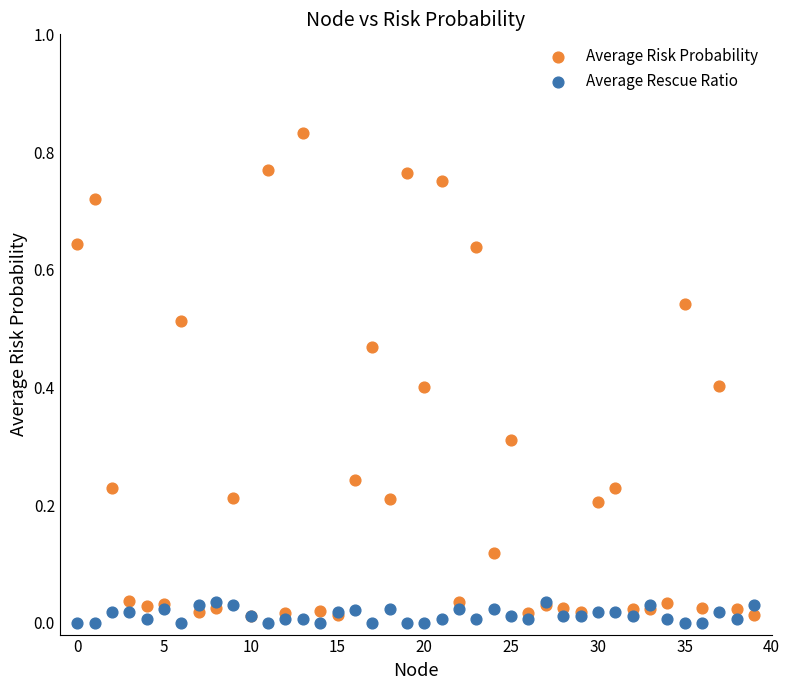

What are all the series names shown in the legend?

Average Risk Probability, Average Rescue Ratio